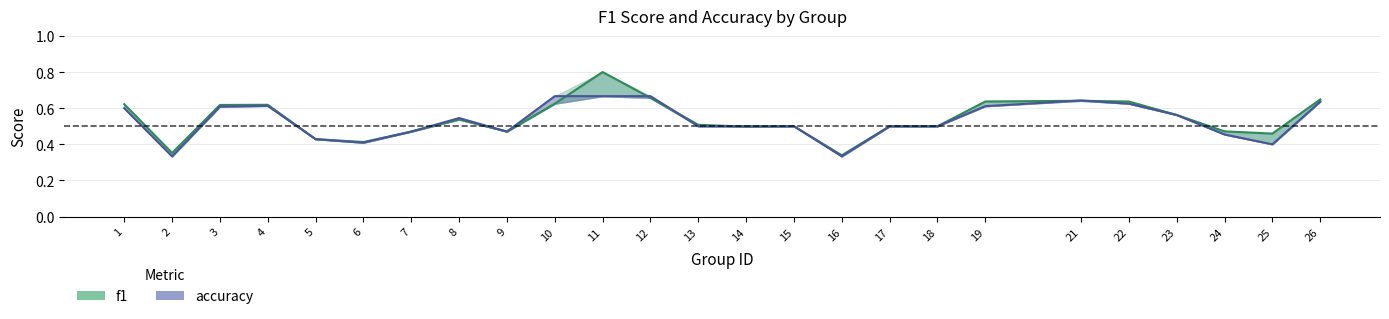

Reading left to right, transcribe all the data shown in this chart.

f1: 0.6	0.4	0.6	0.6	0.4	0.4	0.5	0.5	0.5	0.6	0.8	0.7	0.5	0.5	0.5	0.3	0.5	0.5	0.6	0.6	0.6	0.6	0.5	0.5	0.6
accuracy: 0.6	0.3	0.6	0.6	0.4	0.4	0.5	0.5	0.5	0.7	0.7	0.7	0.5	0.5	0.5	0.3	0.5	0.5	0.6	0.6	0.6	0.6	0.5	0.4	0.6